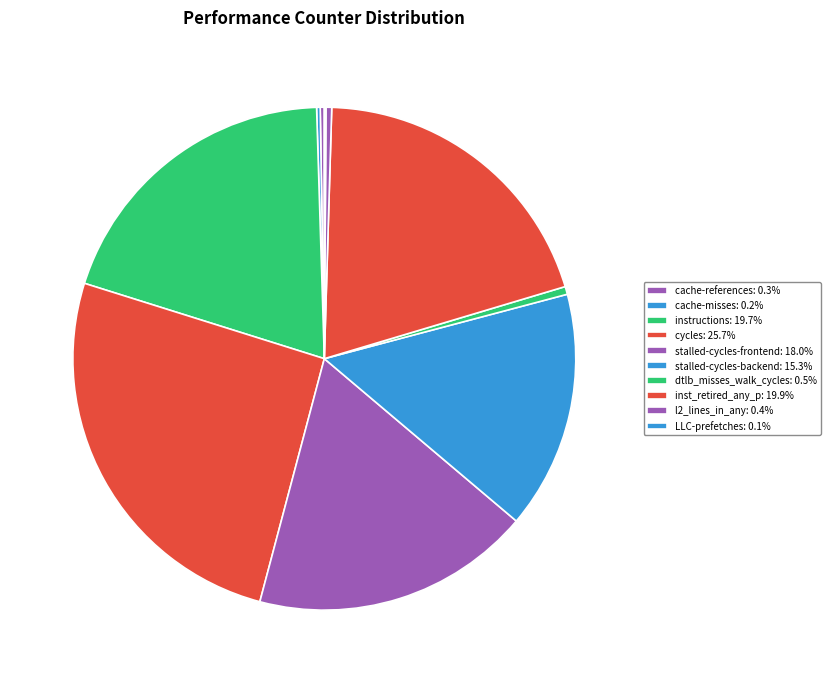

How many segments does this pie chart have?

10